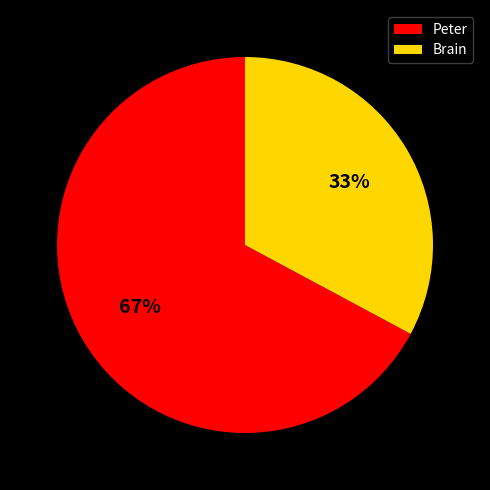

Is the sum of Brain and Peter greater than half?

Yes